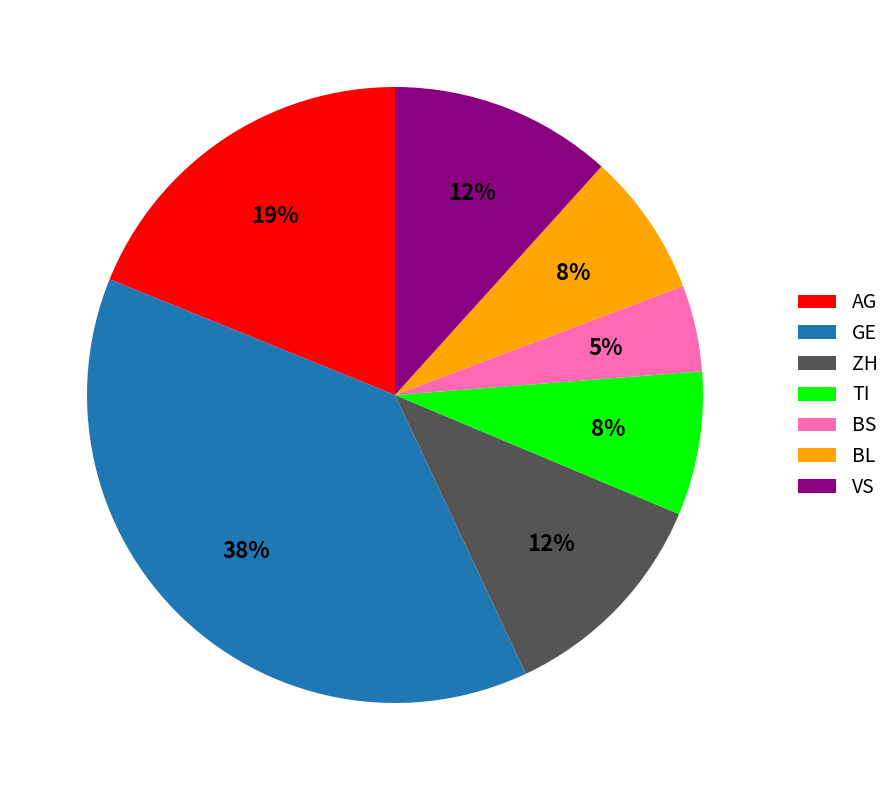

Is BL the majority of the pie?

No